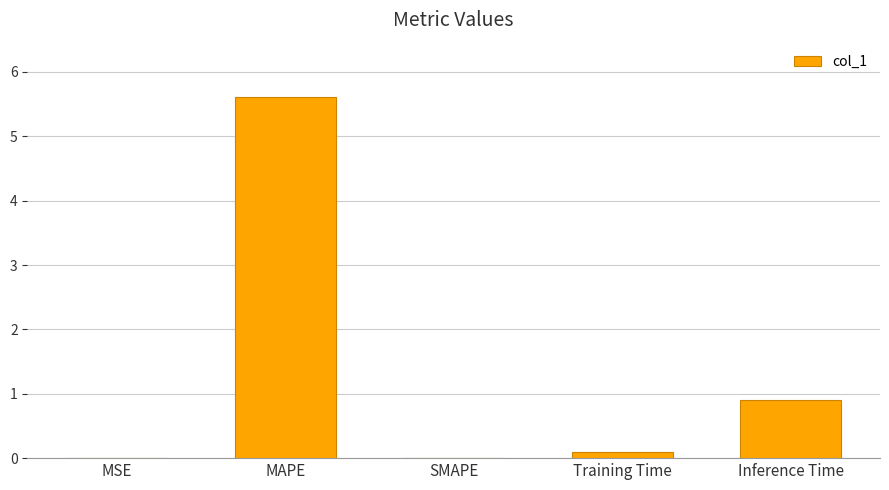

Is it true that the value at Inference Time is 1.3?

False